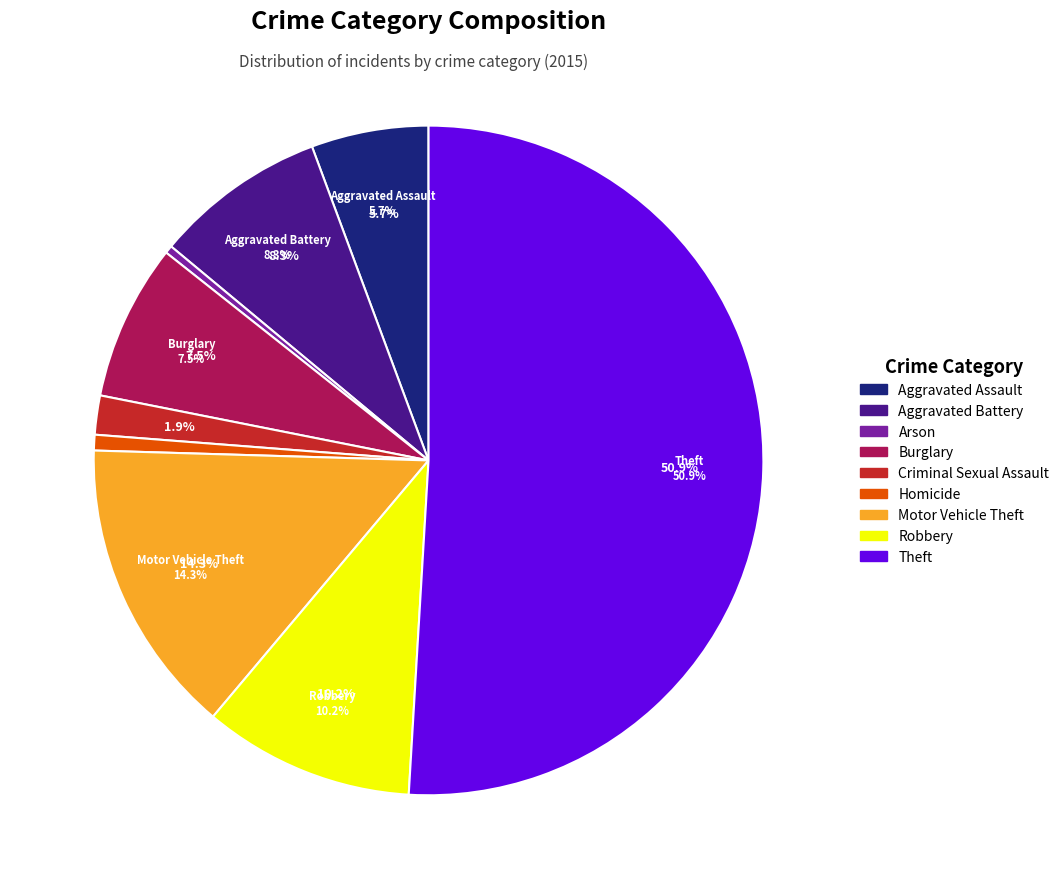

What is the smallest slice in the pie chart?

Arson